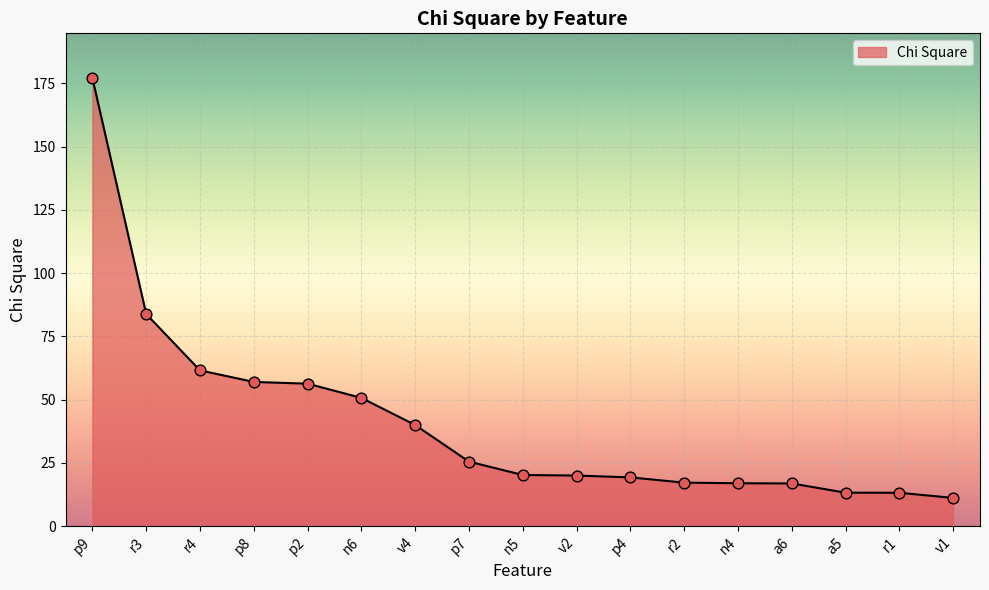

What is the change in value from r3 to p4?

-64.5